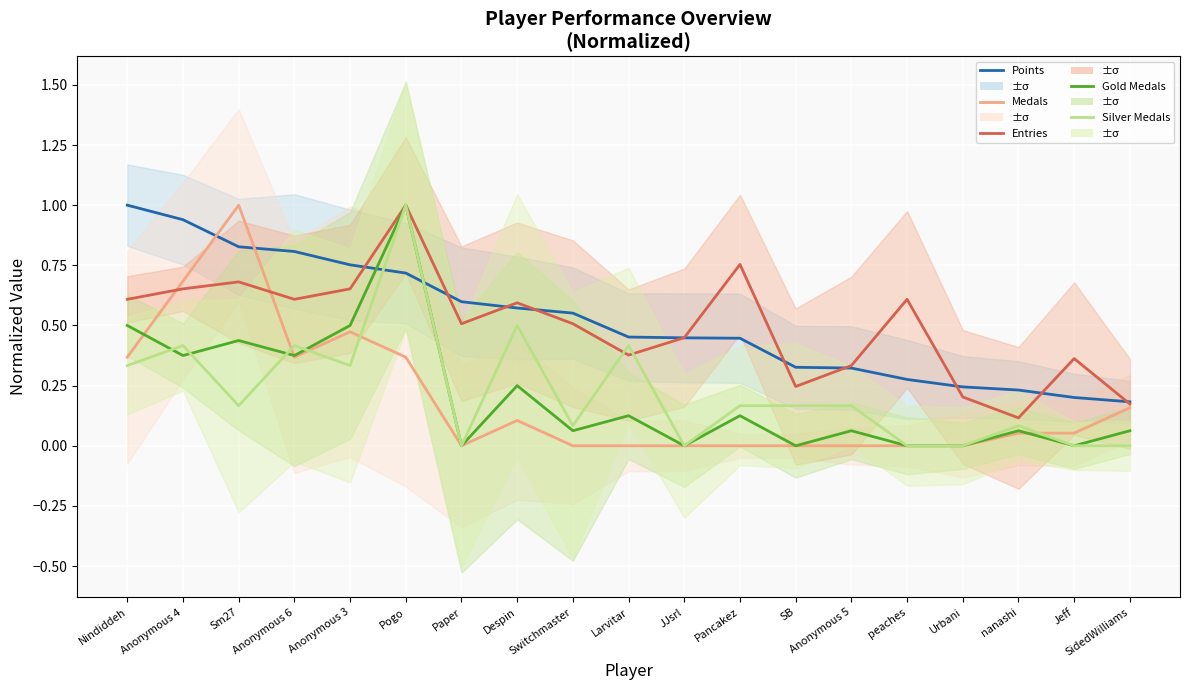

Which series has the largest total across all categories?

Points